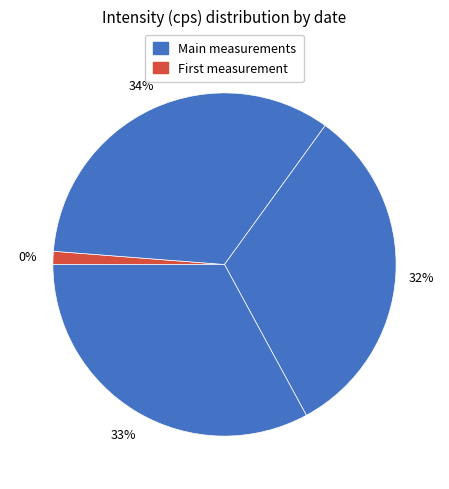

What percentage do 2024-09-24 and 2025-07-24 together represent?

65.0%